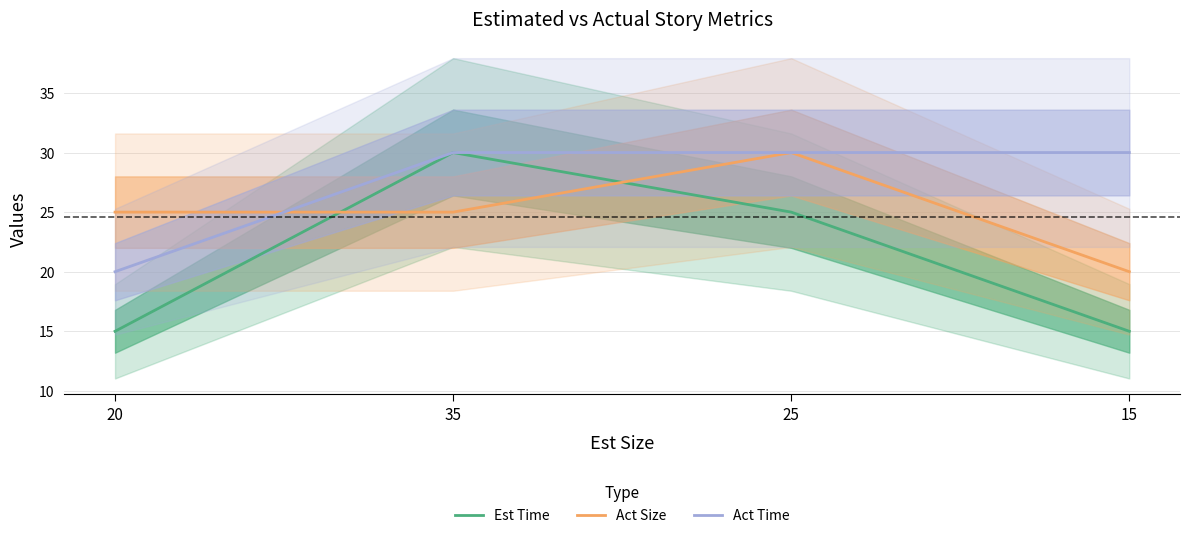

What is the minimum value for Act Time?

20